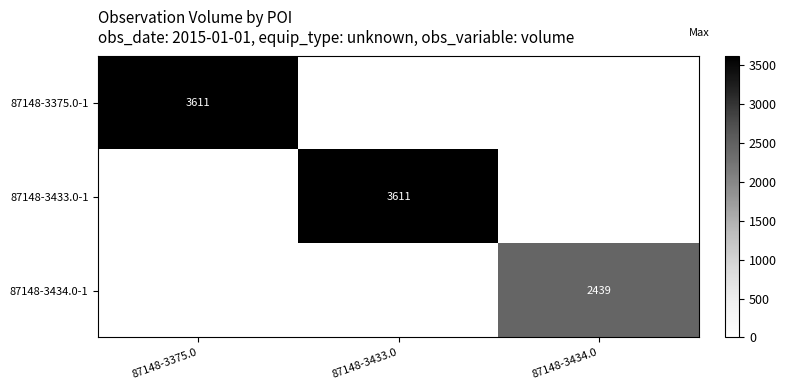

At which category does the chart reach its minimum across all series?

87148-3433.0